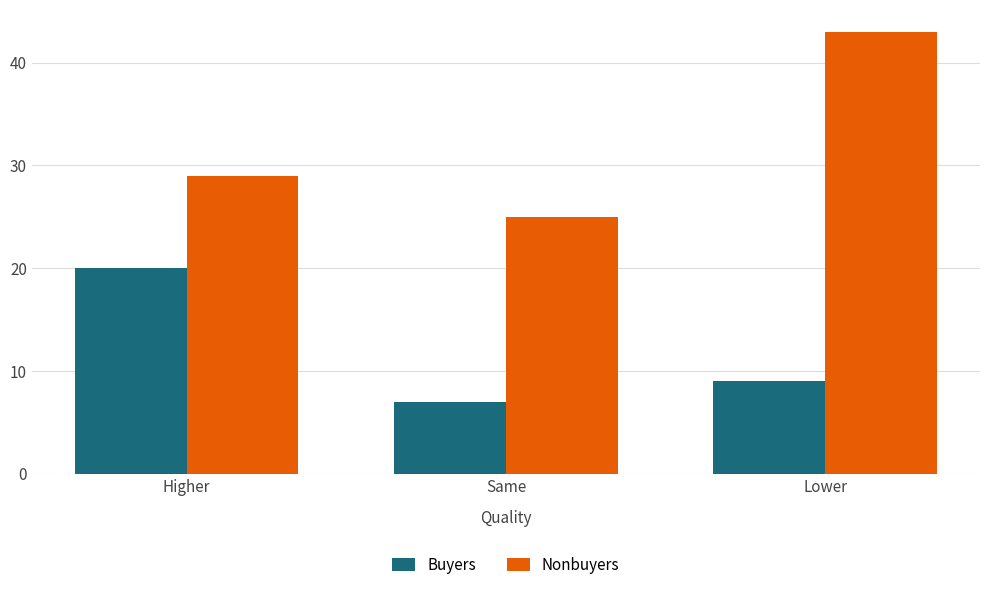

Reading left to right, extract all data points from this chart.

Buyers: Higher=20	Same=7	Lower=9
Nonbuyers: Higher=29	Same=25	Lower=43